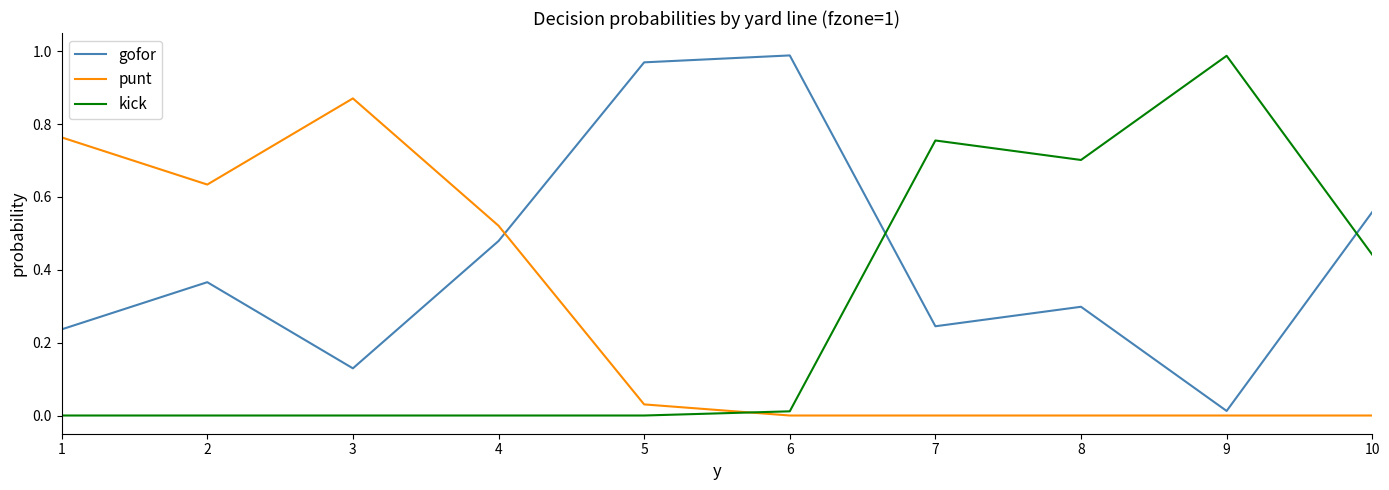

How many times do kick and punt cross each other?

1